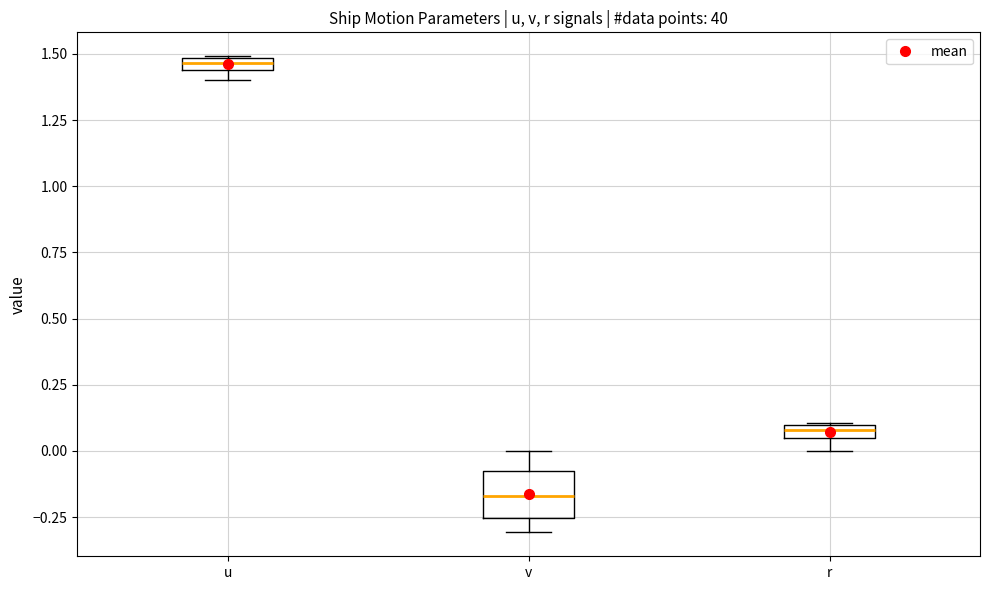

Which box's median line is the highest?

u